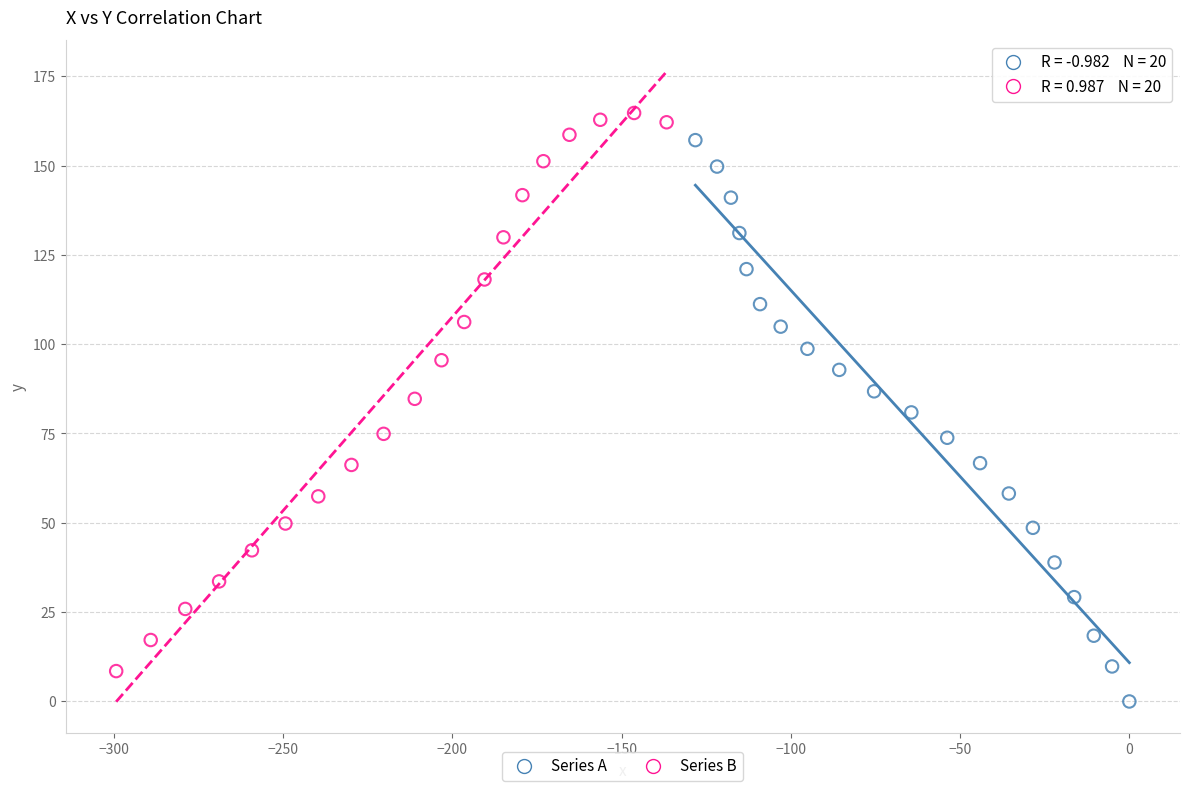

Which series reaches the minimum Y coordinate?

Series A